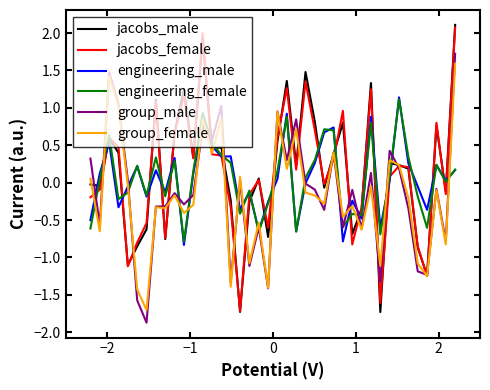

What is the smallest value displayed?

-1.9